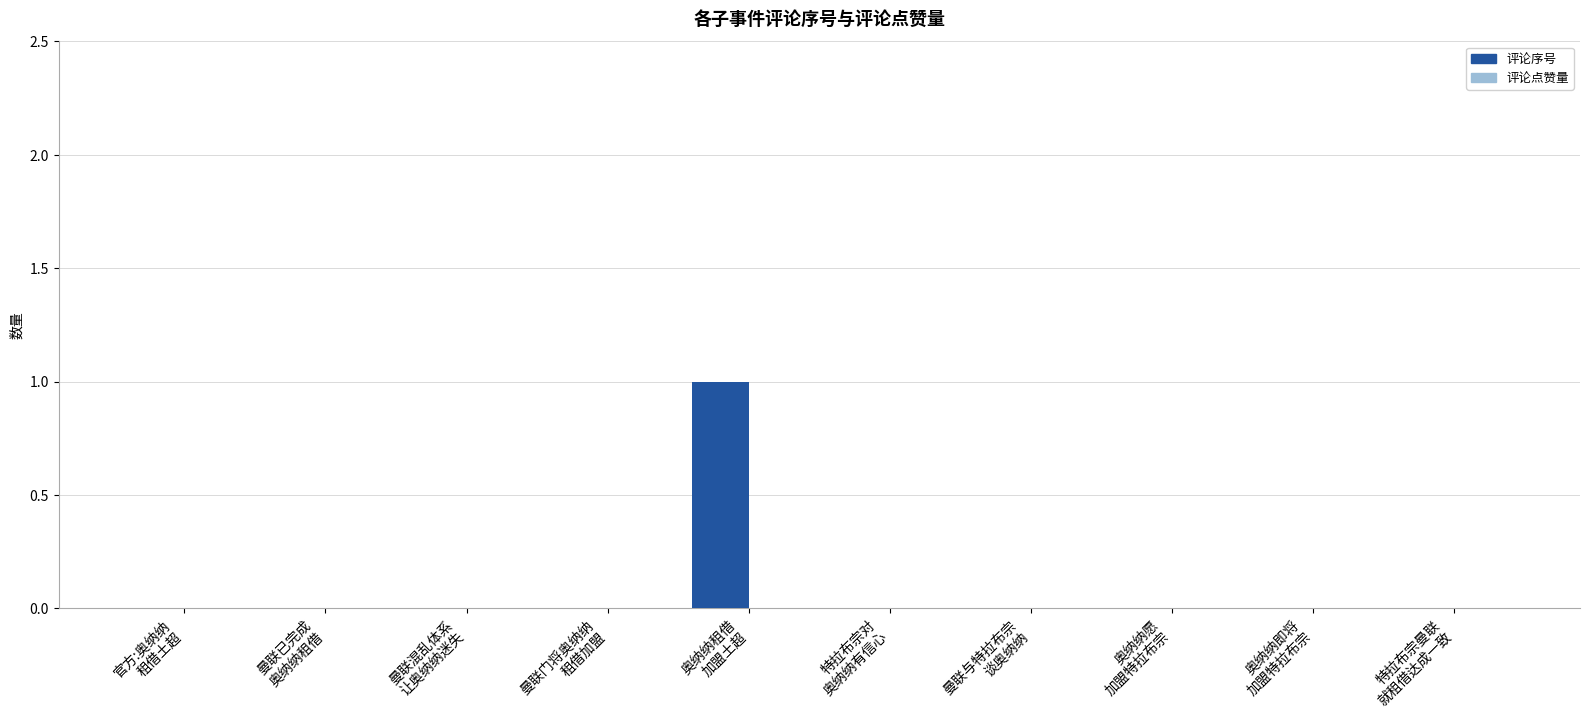

Are the bars horizontal?

No